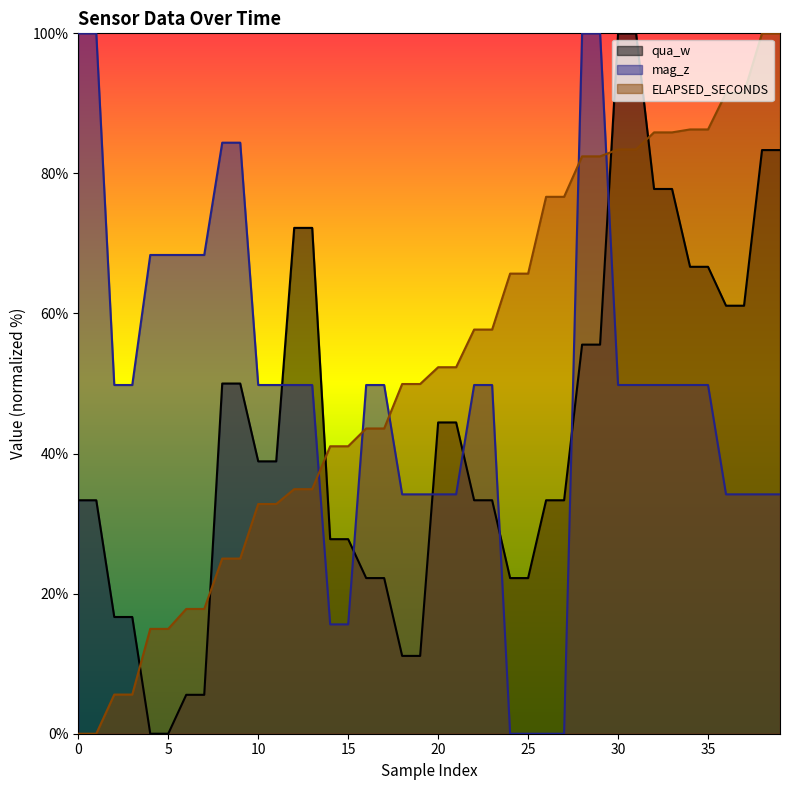

The value of mag_z at 24 is -60.6. True or false?

False